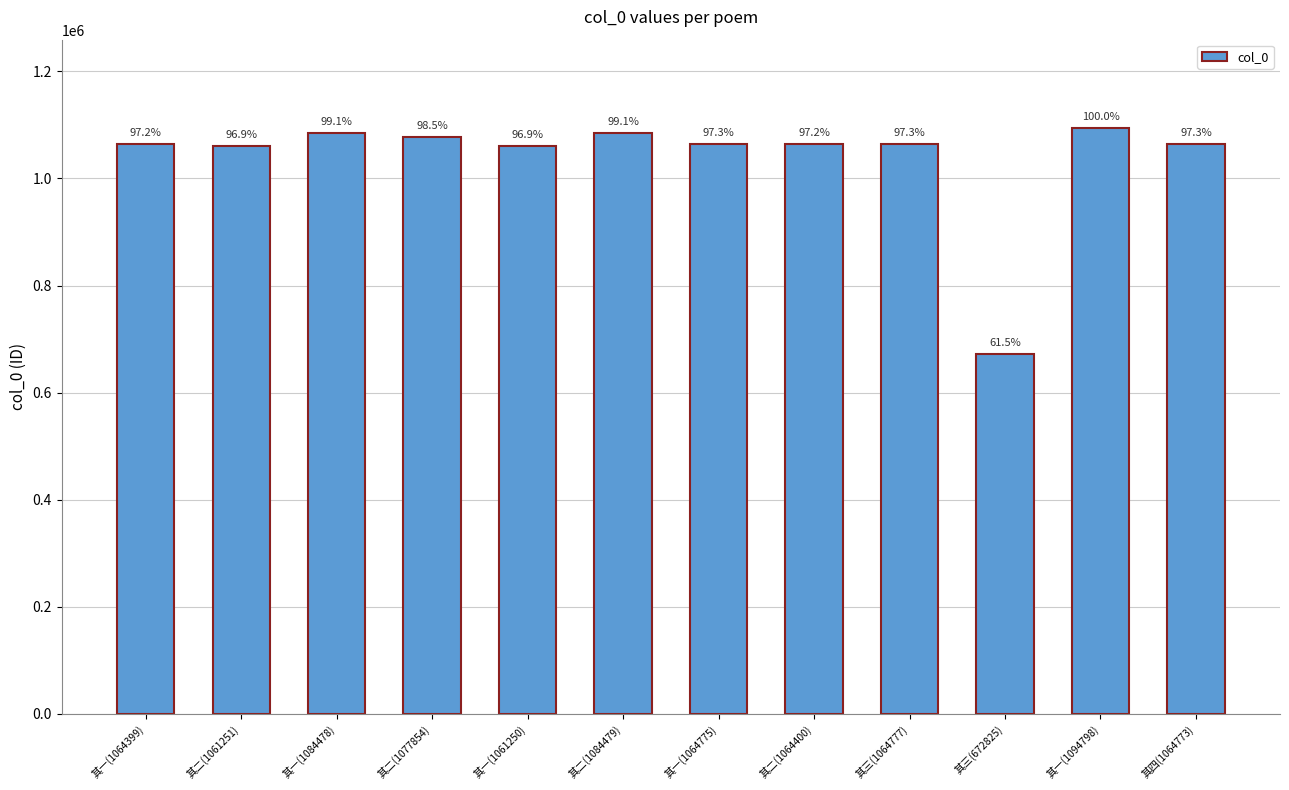

How many bars are there in total?

12